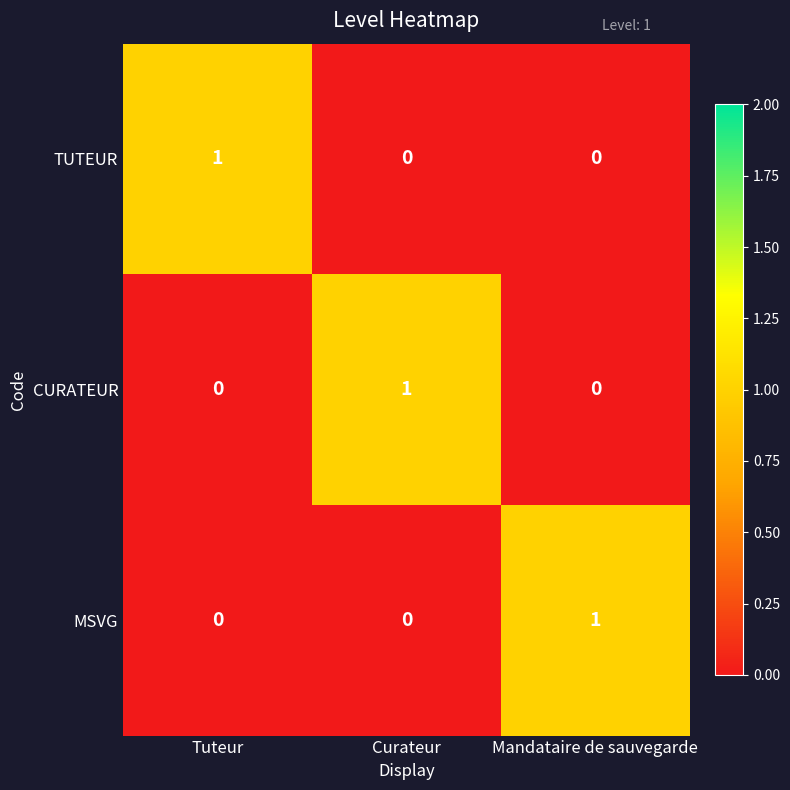

Is it true that MSVG equals 0 at Tuteur?

True